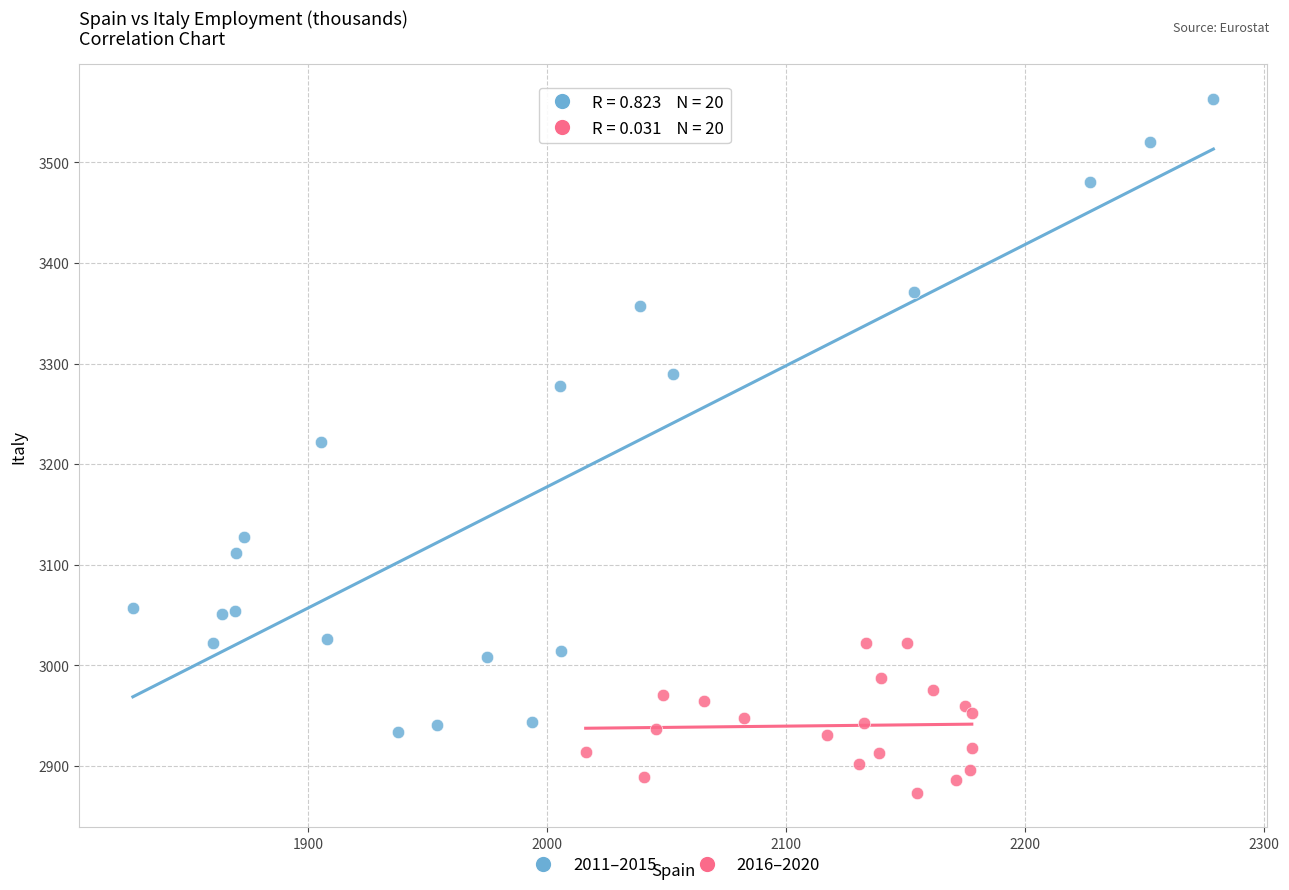

Which series contains the highest Y value?

2011–2015